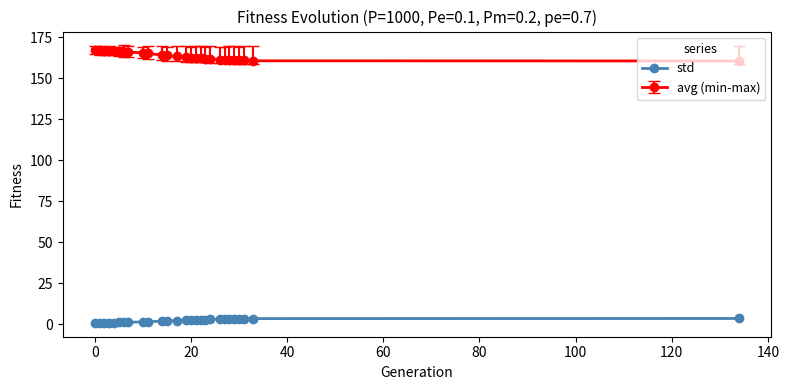

List the series in order of their overall mean, lowest first.

std, avg (min-max)